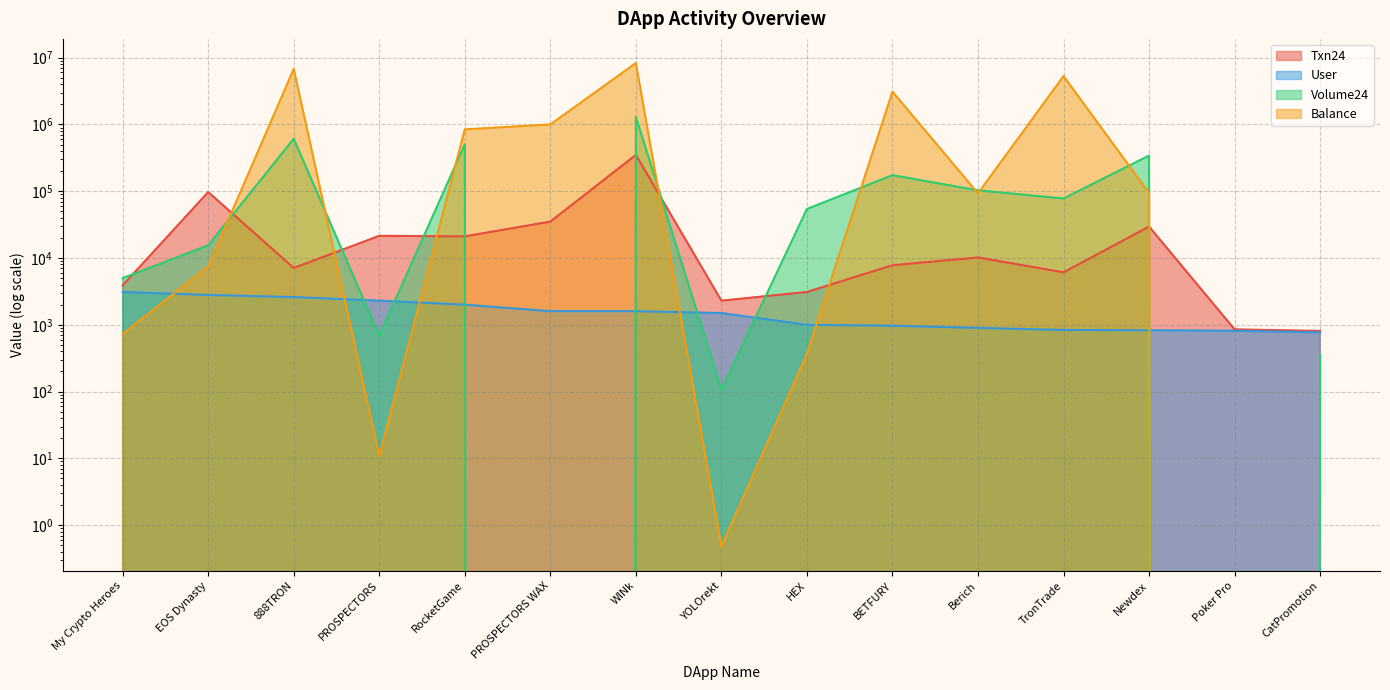

Which series has the widest spread of values?

Balance